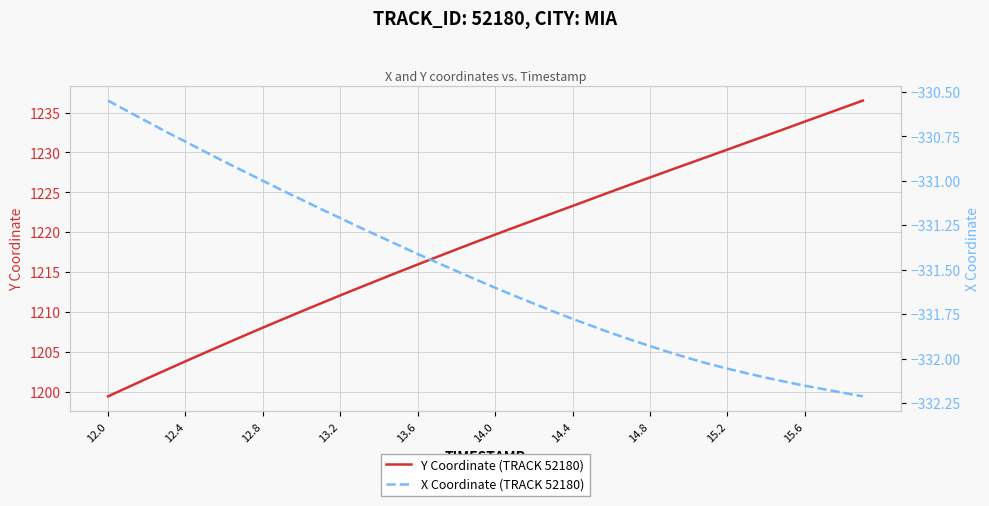

What is the minimum value for Y Coordinate (TRACK 52180)?

1199.4